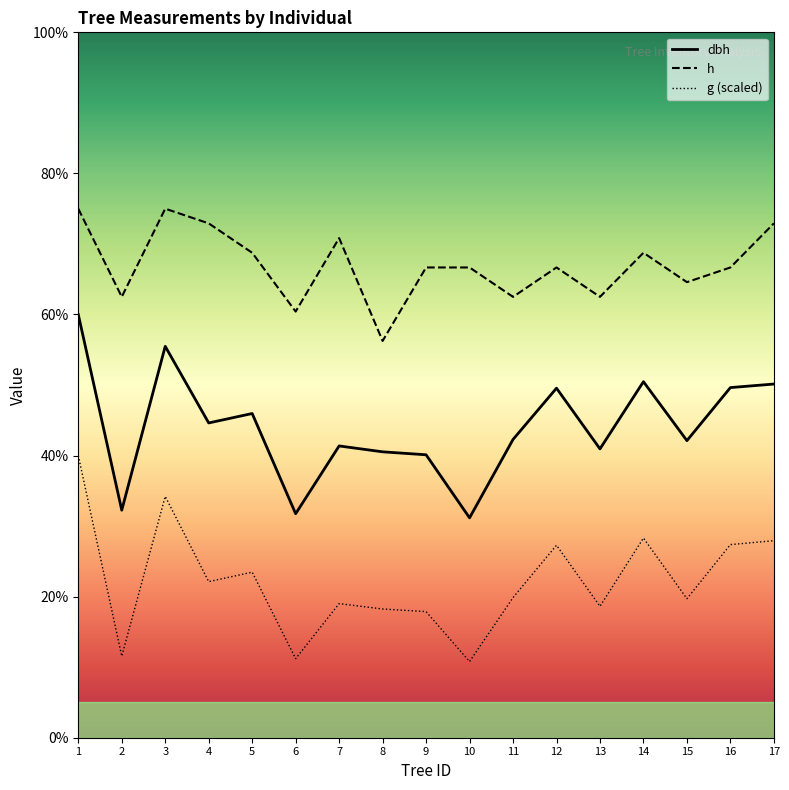

List the series in order of their overall mean, highest first.

h, dbh, g (scaled)